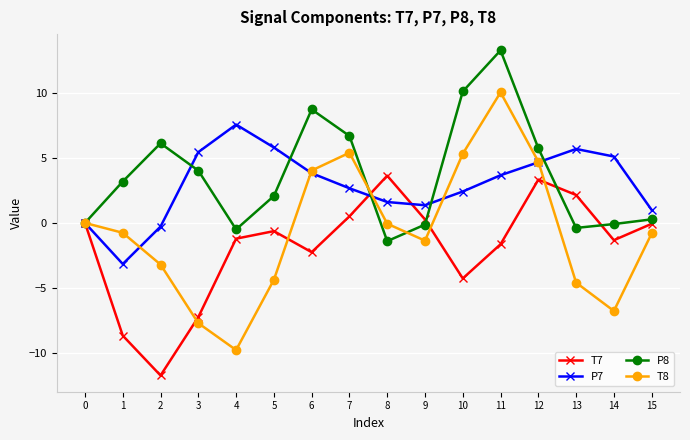

At which label is T7 closest to -4?

10